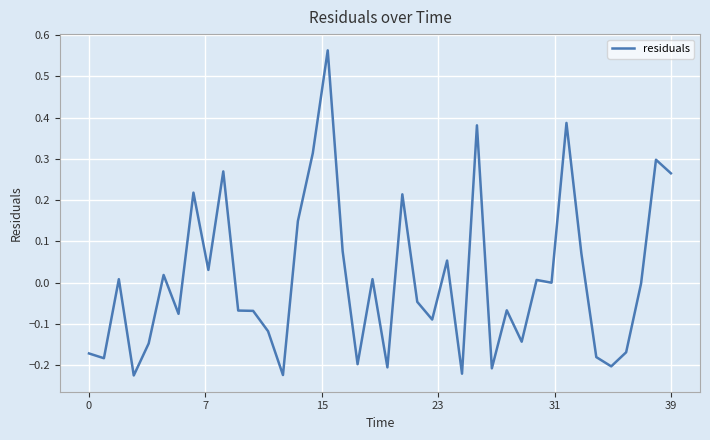

What is the difference between the maximum and minimum values?

0.8